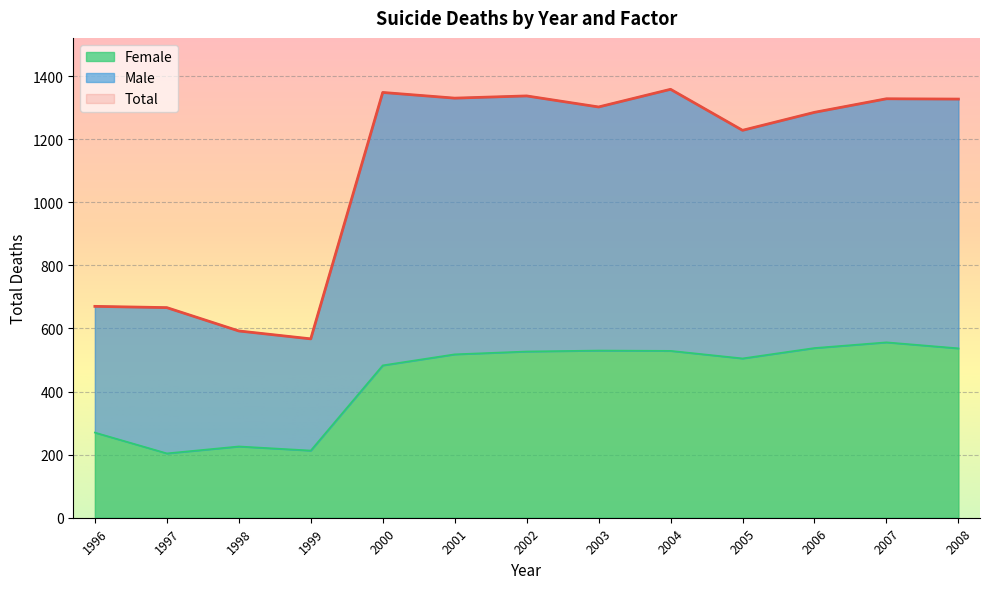

True or false: Total and Female cross at least once.

False